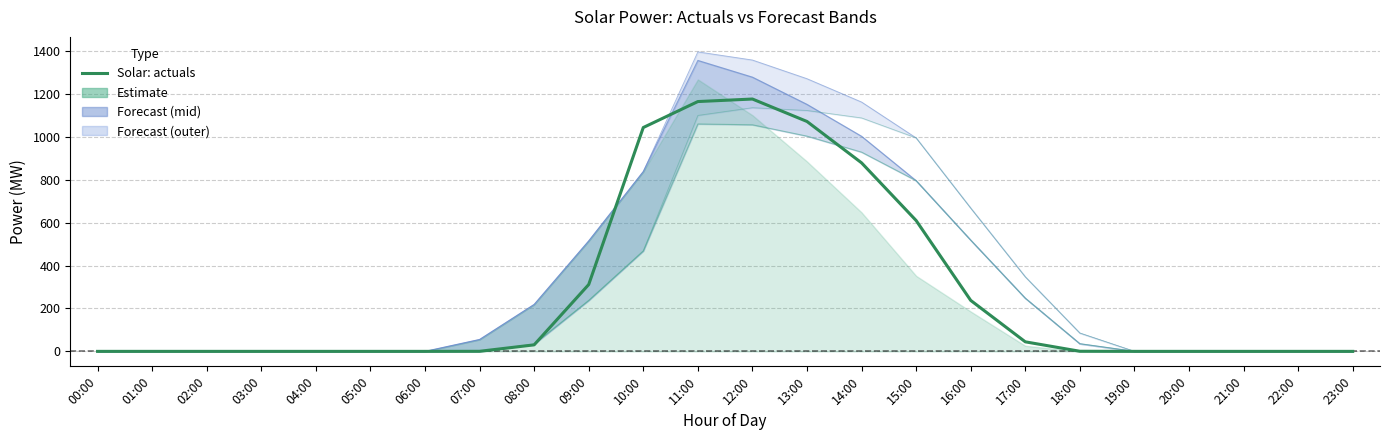

Is it true that the value at 02:00 is 669.5?

False